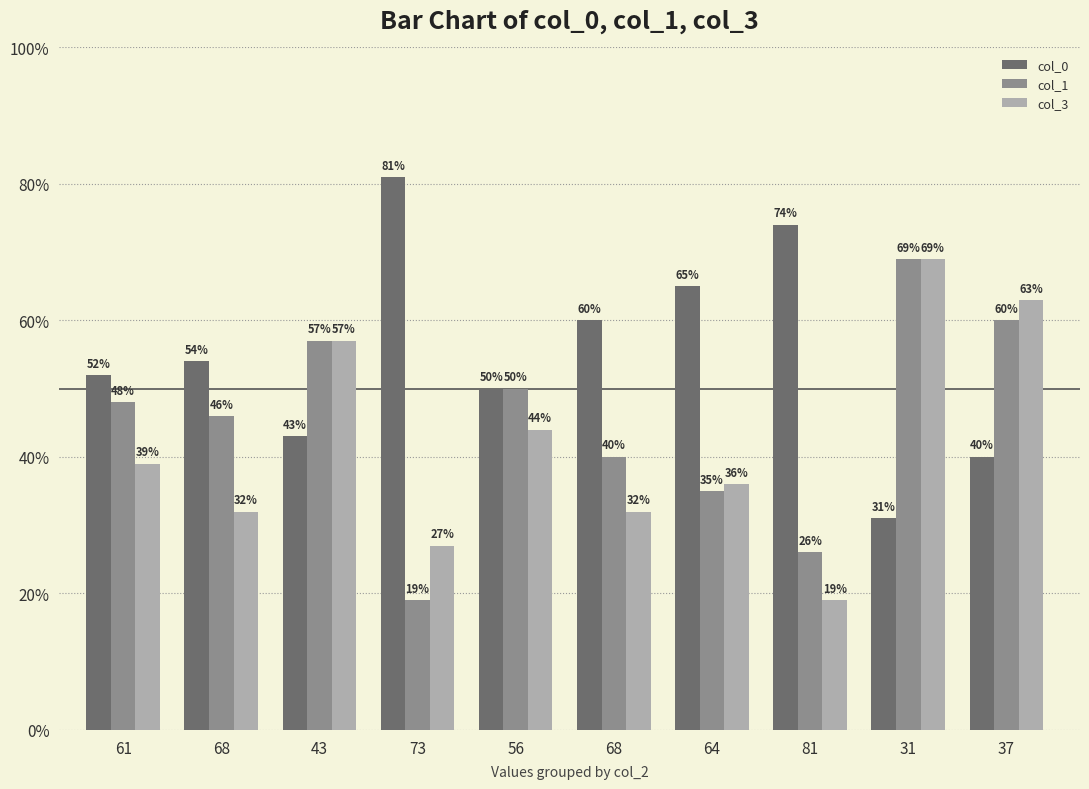

How many bars are there in total?

30